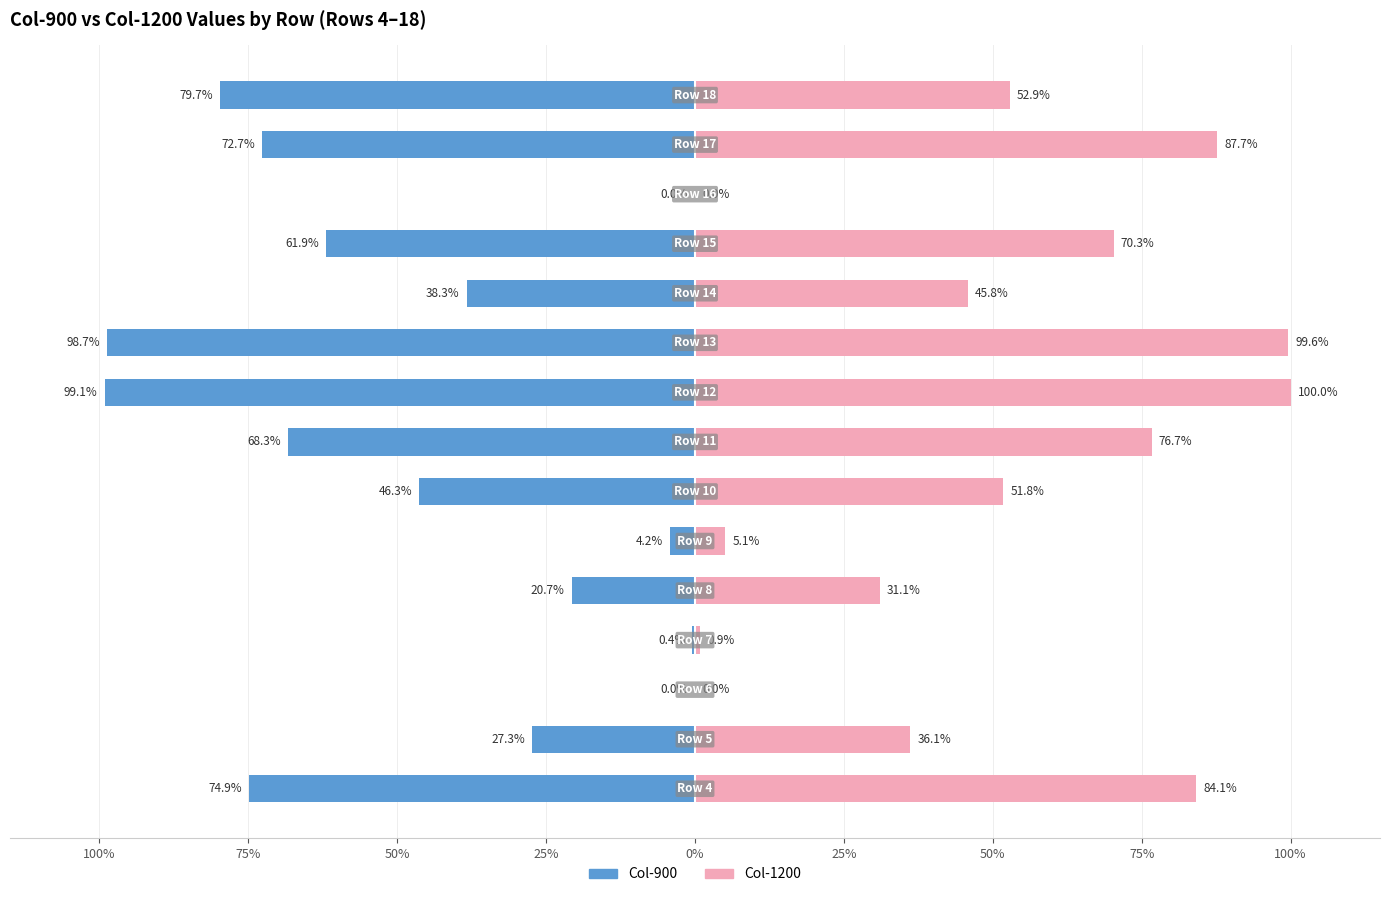

What is the average value of the Col-1200 series?

49.5